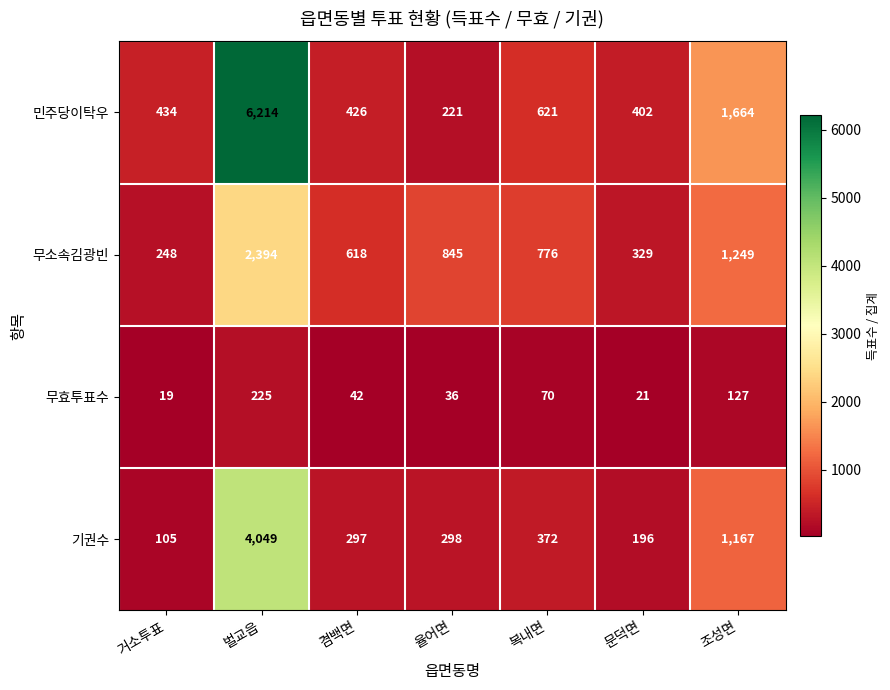

What is the spread (max minus min) of values at 율어면?

809